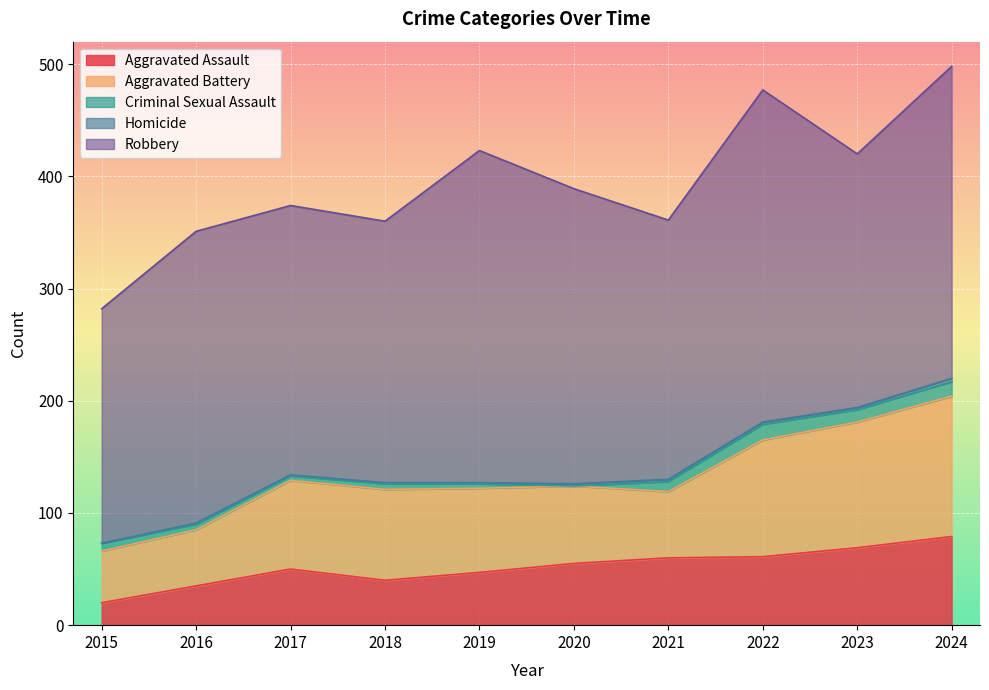

Read the Aggravated Assault value at 2022, to the nearest 5.

60